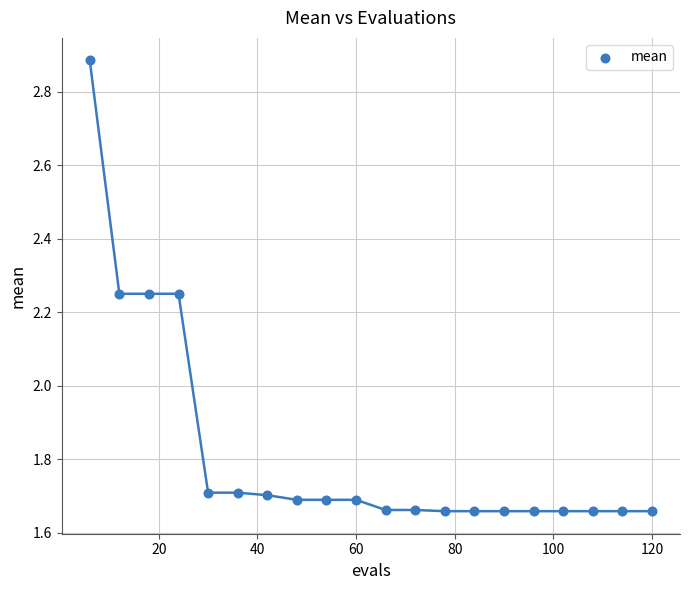

What is the range of Y values (max minus min)?

1.2